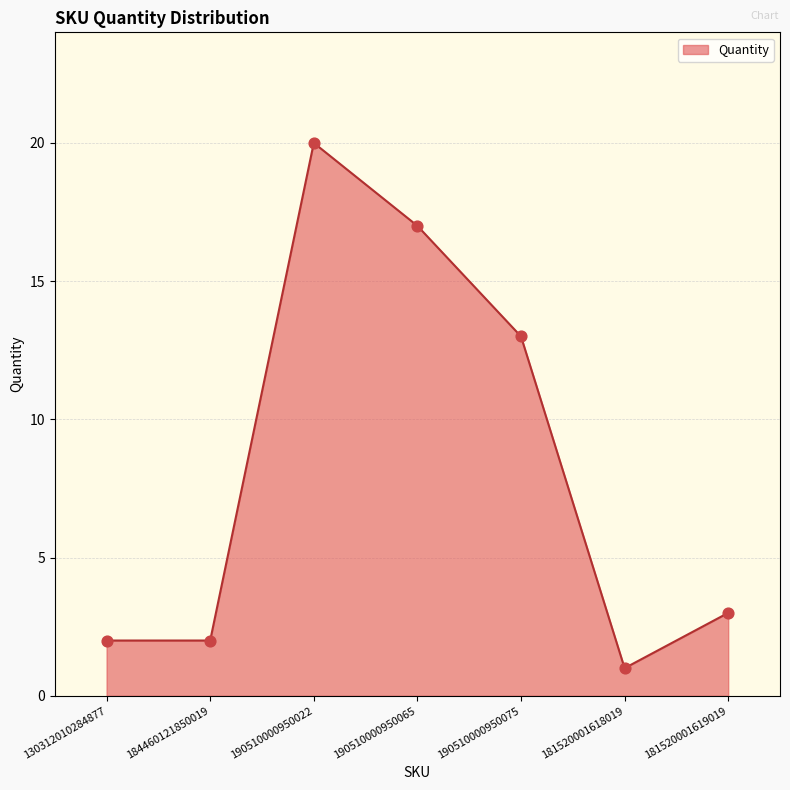

Which has a higher value, 181520001618019 or 190510000950075?

190510000950075